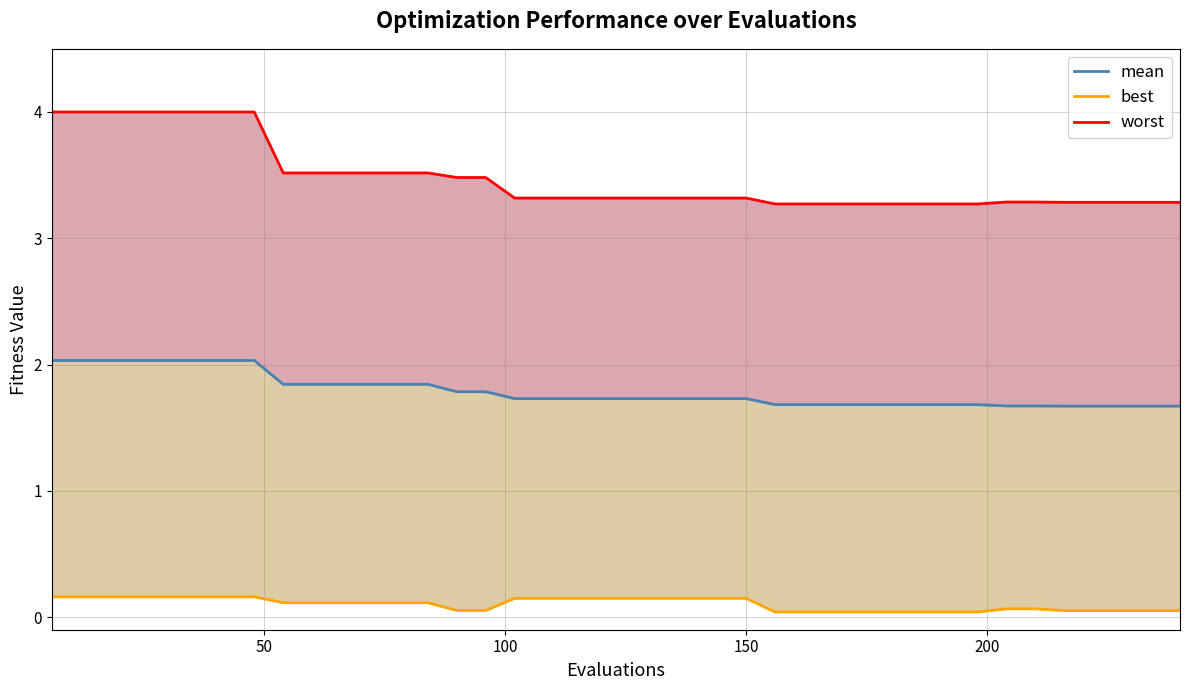

Reading left to right, transcribe all the data shown in this chart.

mean: 2.0	2.0	2.0	2.0	2.0	2.0	2.0	2.0	1.8	1.8	1.8	1.8	1.8	1.8	1.8	1.8	1.7	1.7	1.7	1.7	1.7	1.7	1.7	1.7	1.7	1.7	1.7	1.7	1.7	1.7	1.7	1.7	1.7	1.7	1.7	1.7	1.7	1.7	1.7	1.7
best: 0.2	0.2	0.2	0.2	0.2	0.2	0.2	0.2	0.1	0.1	0.1	0.1	0.1	0.1	0.1	0.1	0.1	0.1	0.1	0.1	0.1	0.1	0.1	0.1	0.1	0.0	0.0	0.0	0.0	0.0	0.0	0.0	0.0	0.1	0.1	0.1	0.1	0.1	0.1	0.1
worst: 4.0	4.0	4.0	4.0	4.0	4.0	4.0	4.0	3.5	3.5	3.5	3.5	3.5	3.5	3.5	3.5	3.3	3.3	3.3	3.3	3.3	3.3	3.3	3.3	3.3	3.3	3.3	3.3	3.3	3.3	3.3	3.3	3.3	3.3	3.3	3.3	3.3	3.3	3.3	3.3